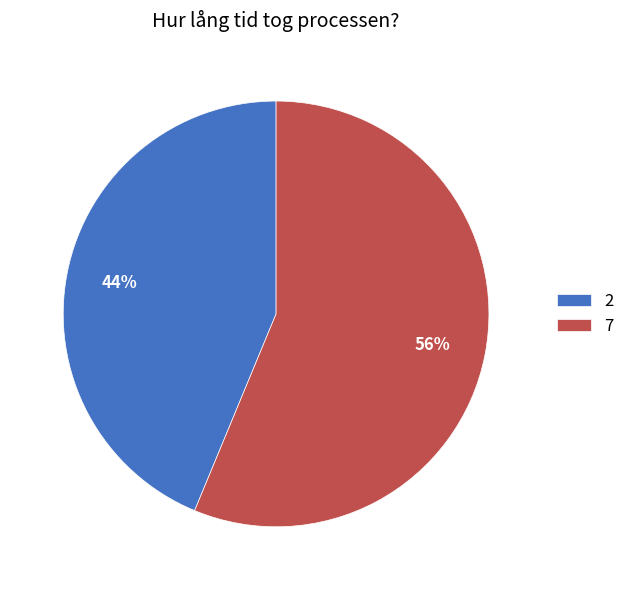

To the nearest percent, what is the combined percentage of 7 and 2?

100%